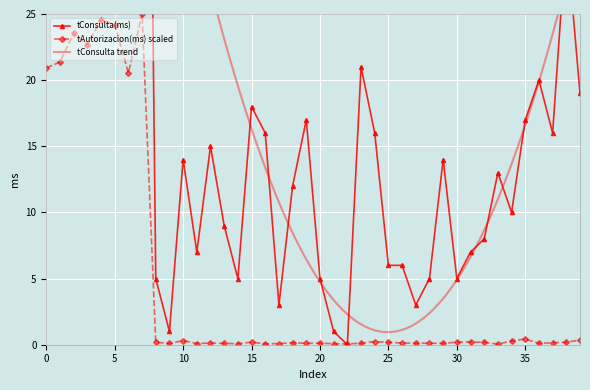

The value of tAutorizacion(ms) at 14 is 0.1. True or false?

True